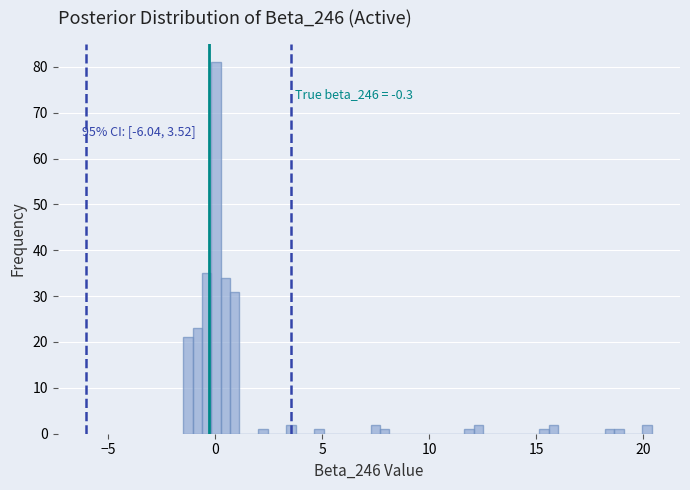

Around what value on the x-axis is the tallest bar? Give the approximate position of its centre, as read against the axis.

0.0